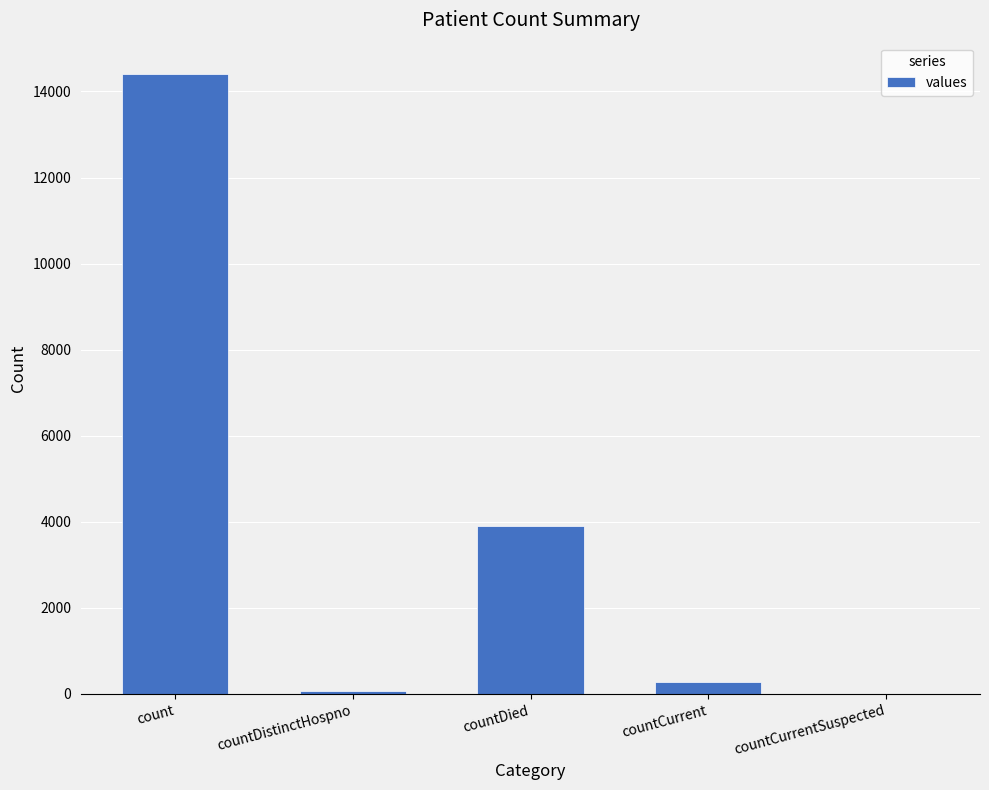

The chart shows a value of 0 at countCurrentSuspected. True or false?

True